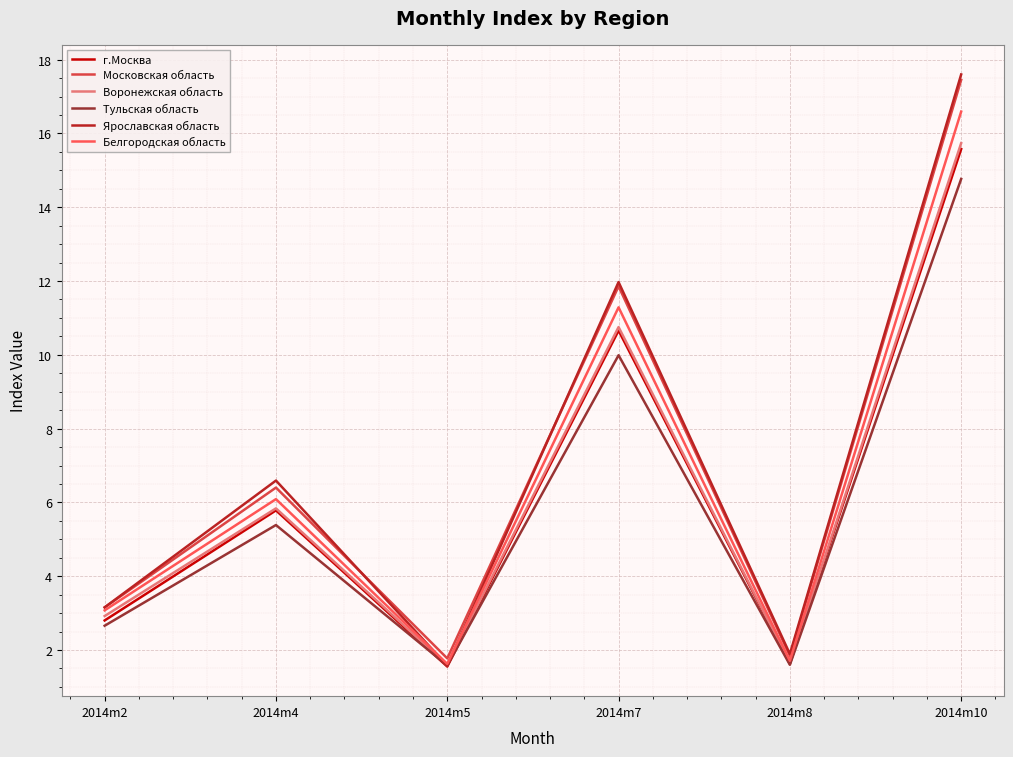

How many interior local valleys does the г.Москва series have?

2